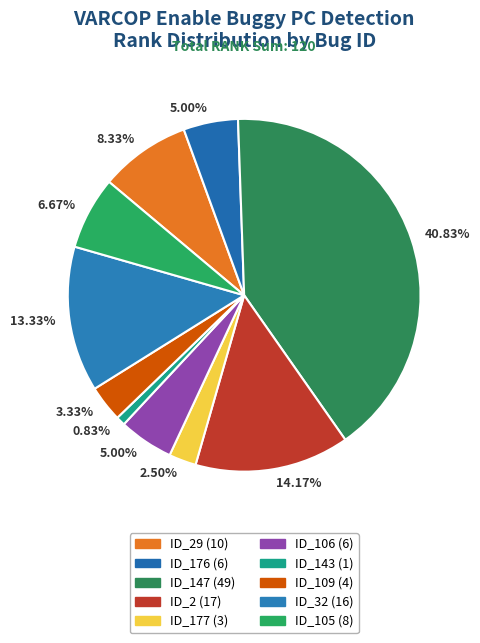

How many slices are in this pie chart?

10